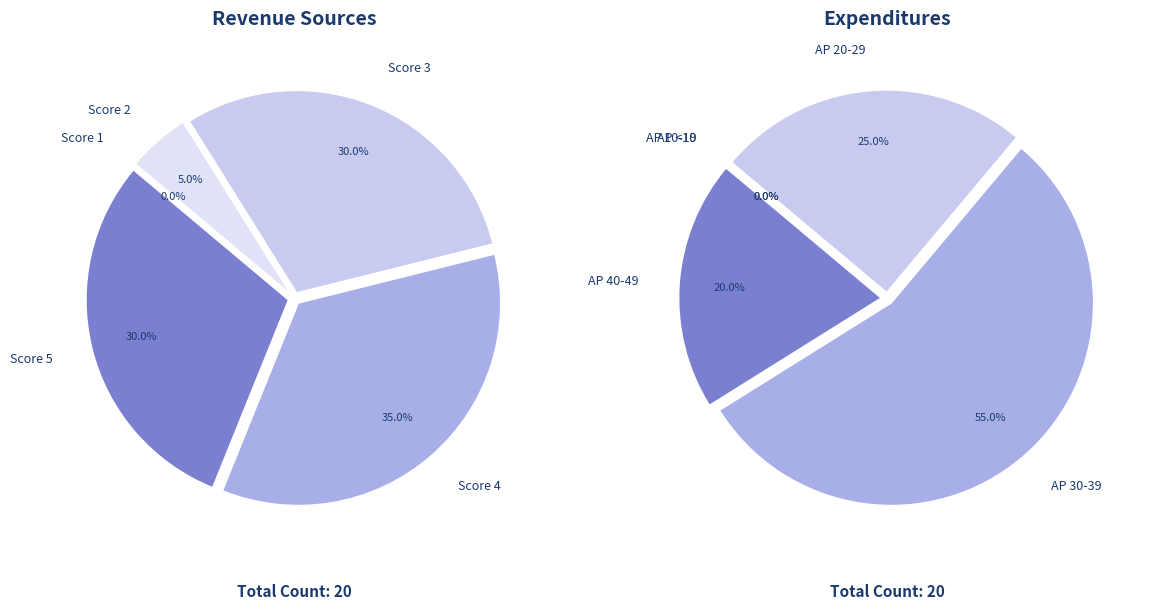

The 14 slice represents 19% of the pie. True or false?

False